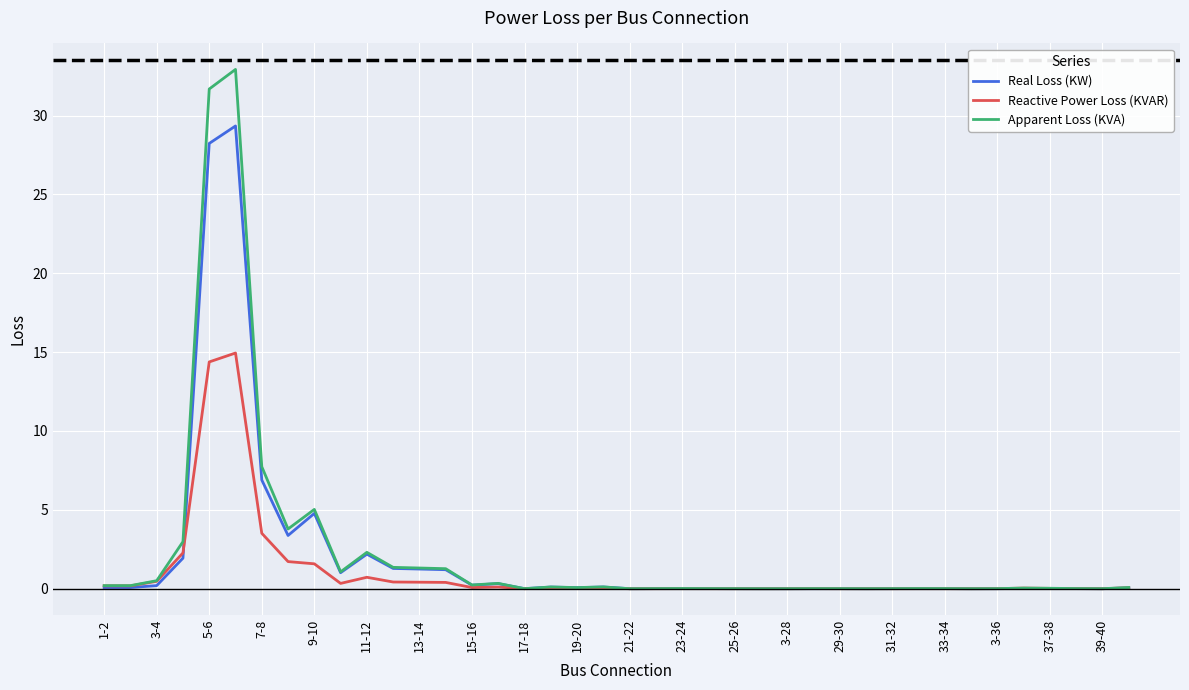

True or false: Real Loss (KW) and Reactive Power Loss (KVAR) intersect in this chart.

True